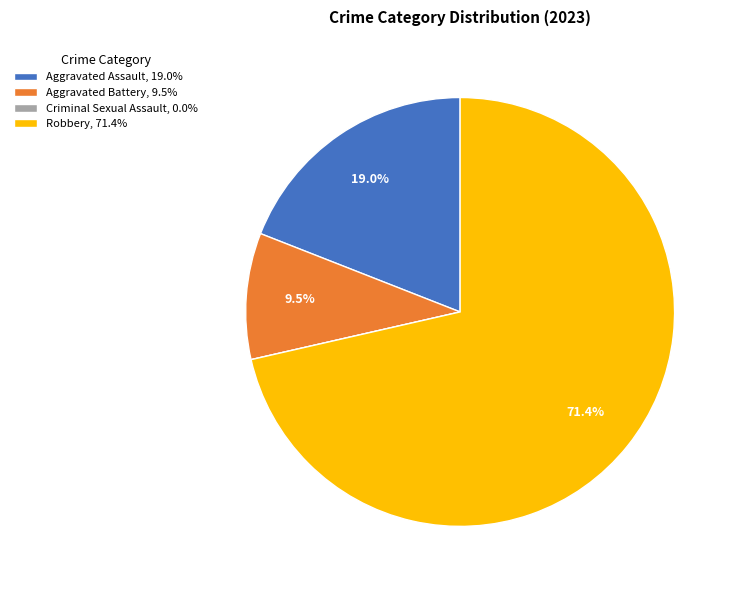

Is Robbery, 71.4% the majority of the pie?

Yes